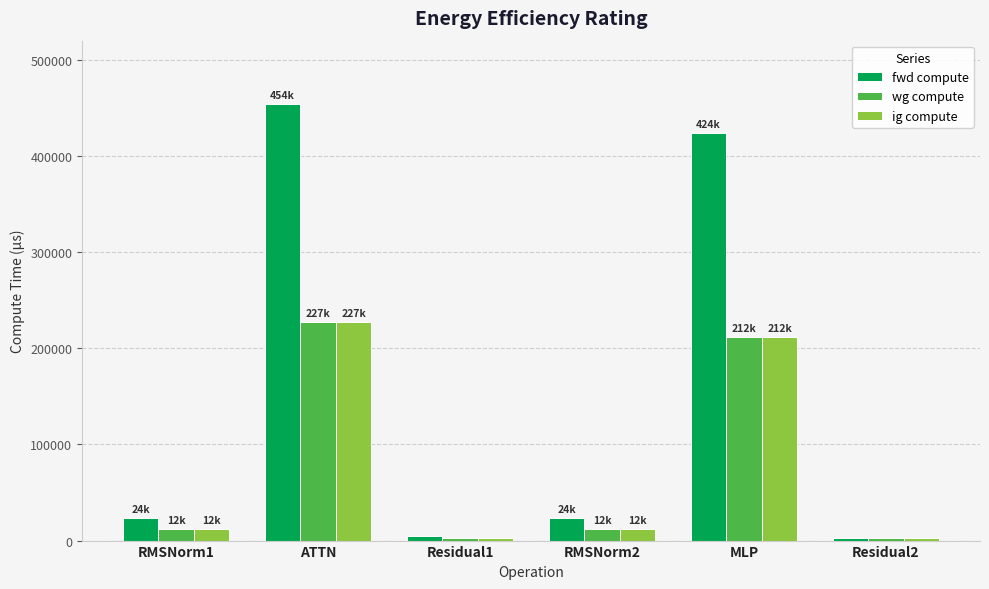

At which label does fwd compute first exceed 24005?

RMSNorm1